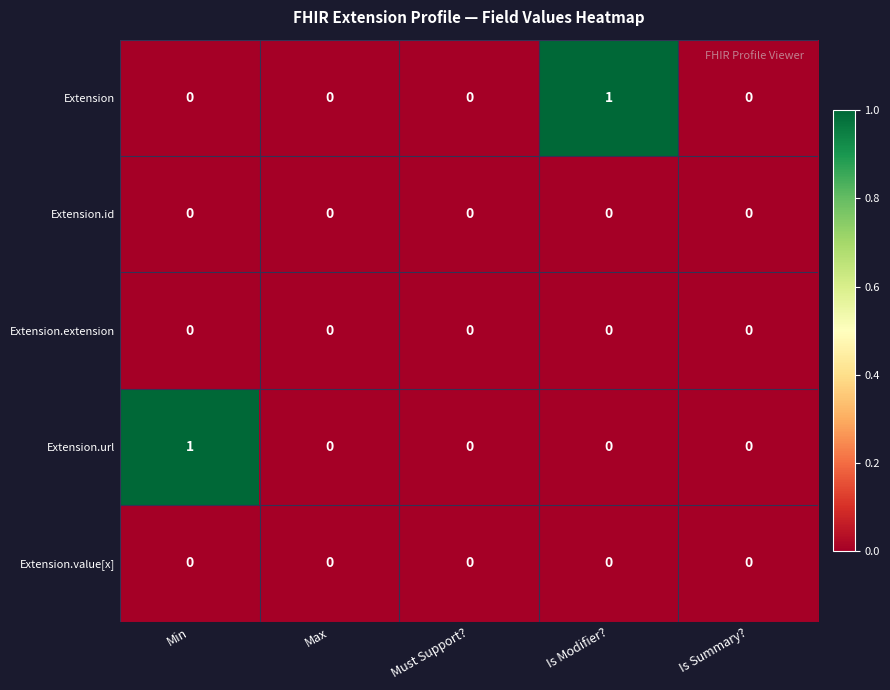

The Extension.id series shows 0 at Is Modifier?. True or false?

True